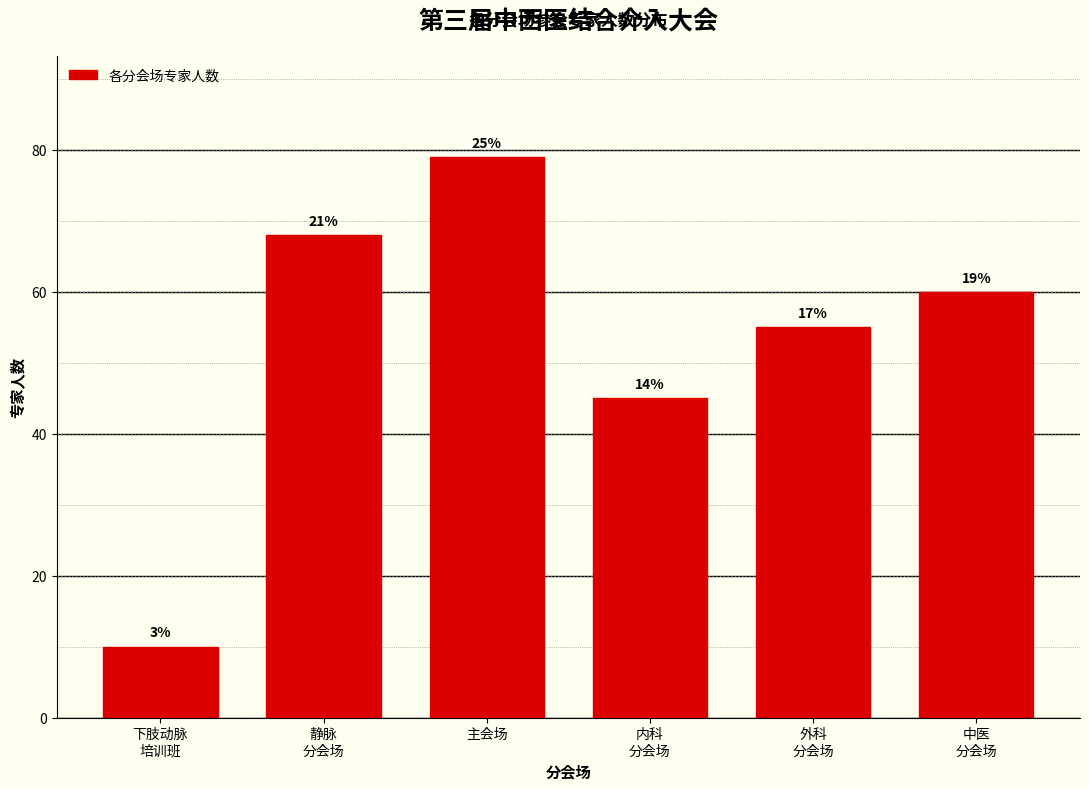

Are the bars horizontal?

No